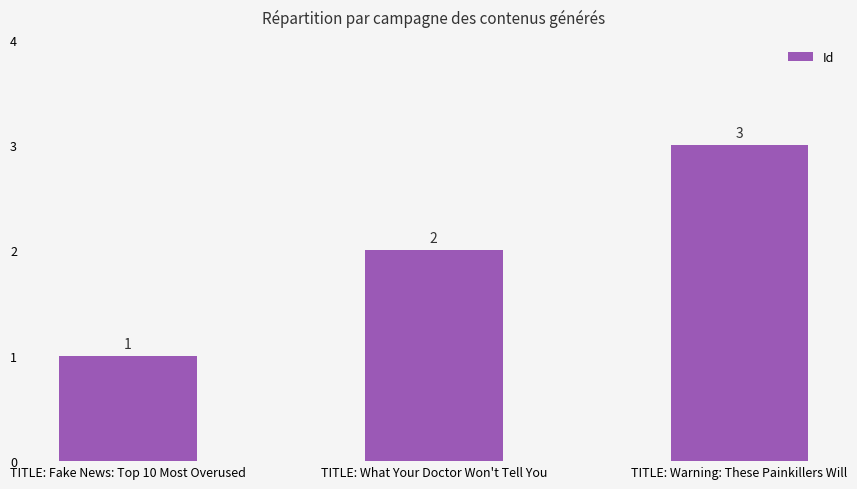

True or false: the data shows 2 at TITLE: What Your Doctor Won't Tell You.

True